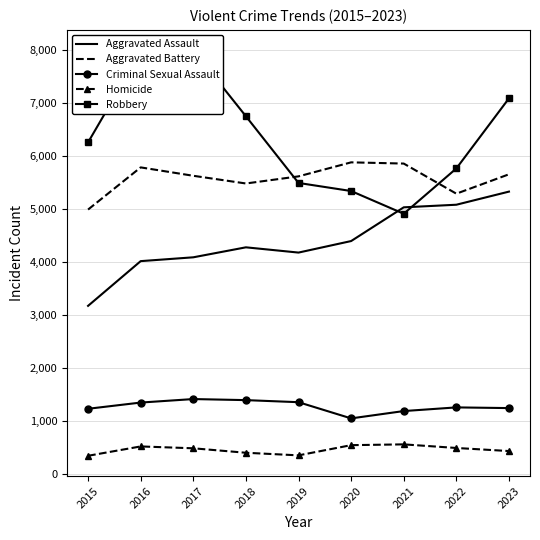

What is the difference between the maximum and minimum values in the Criminal Sexual Assault series?

364